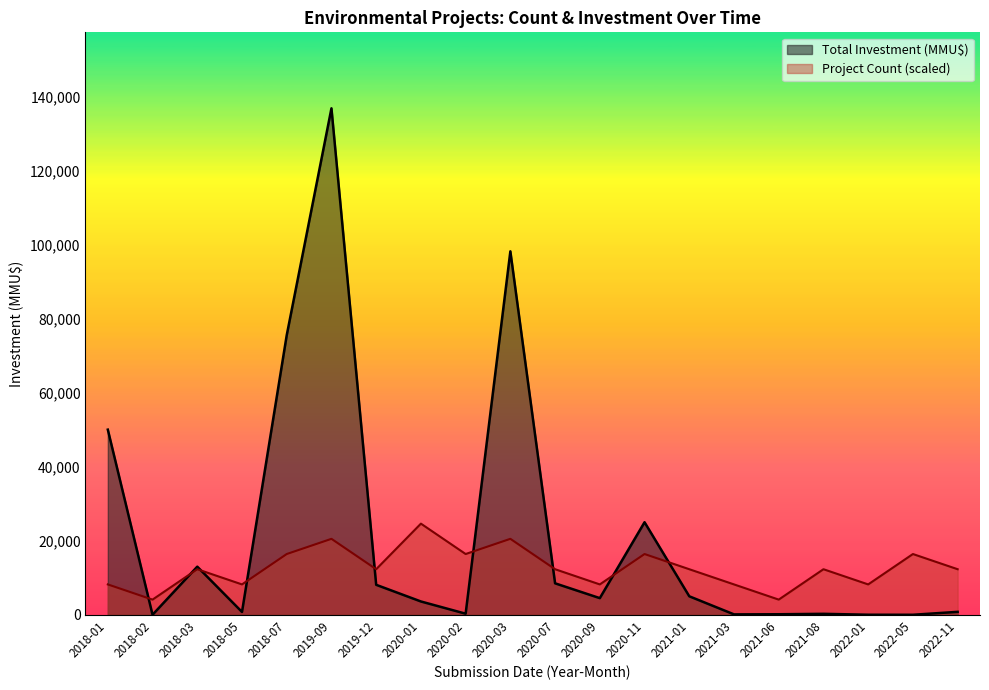

What is the difference between the highest and lowest values at 2020-03?

77634.9